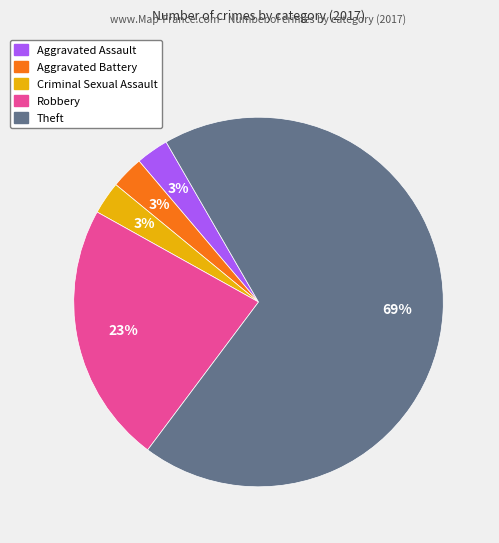

Does any single category account for the majority?

Yes